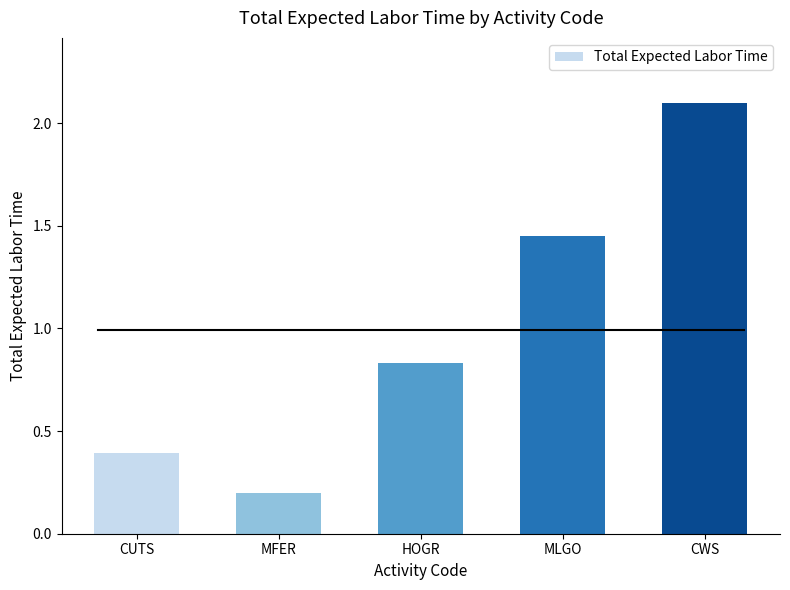

What is the average value?

1.0